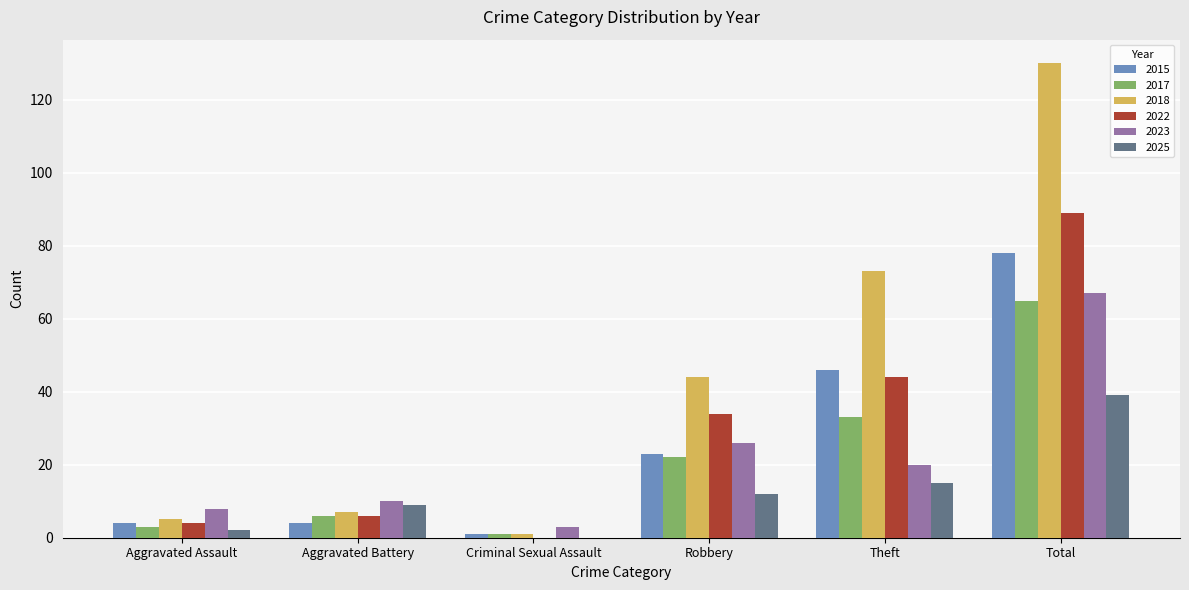

Is the value of 2015 at Total greater than the value of 2025 at Criminal Sexual Assault?

Yes